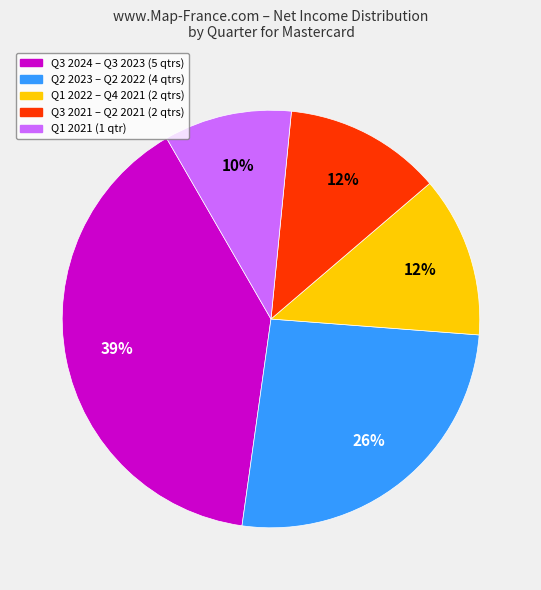

To the nearest percent, what is the average slice percentage?

20%